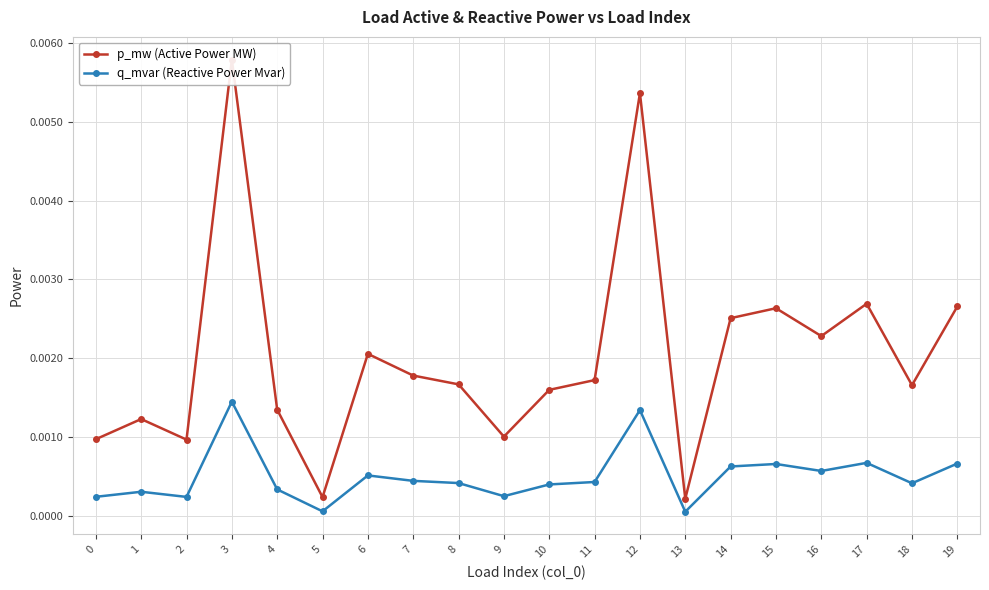

At how many categories does at least one series exceed 0?

20